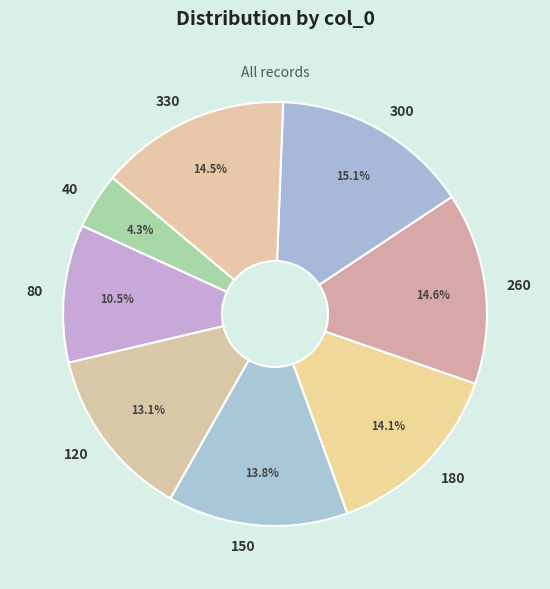

Which slice is the smallest?

40